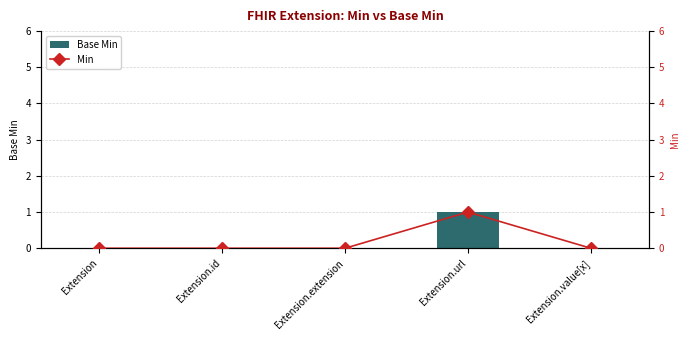

At which label is Base Min closest to 0?

Extension